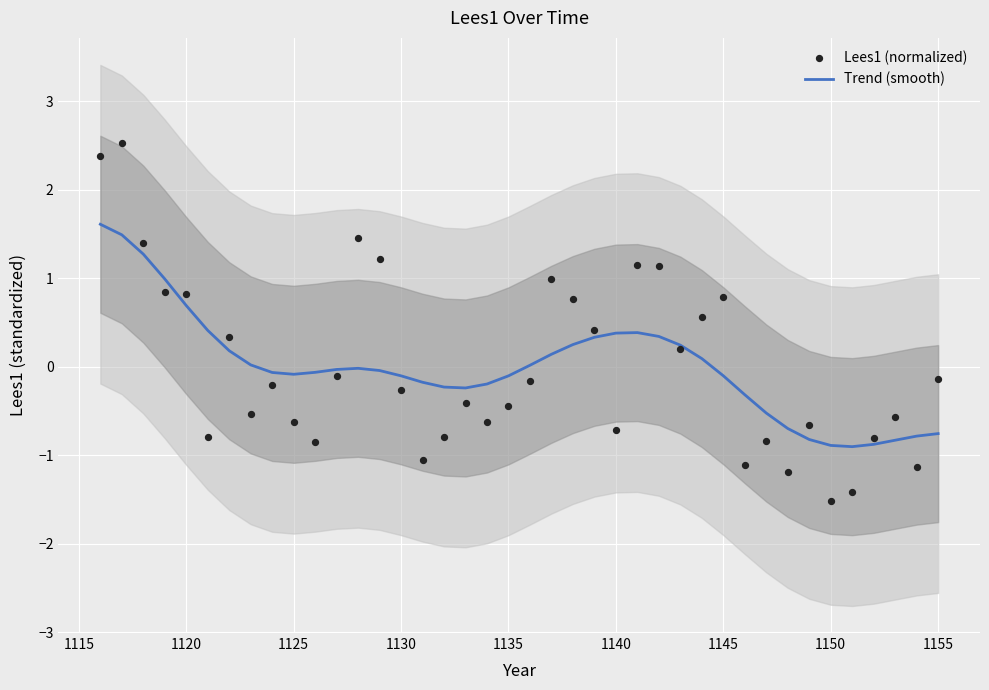

What are all the series names shown in the legend?

Trend (smooth), Lees1 (normalized)